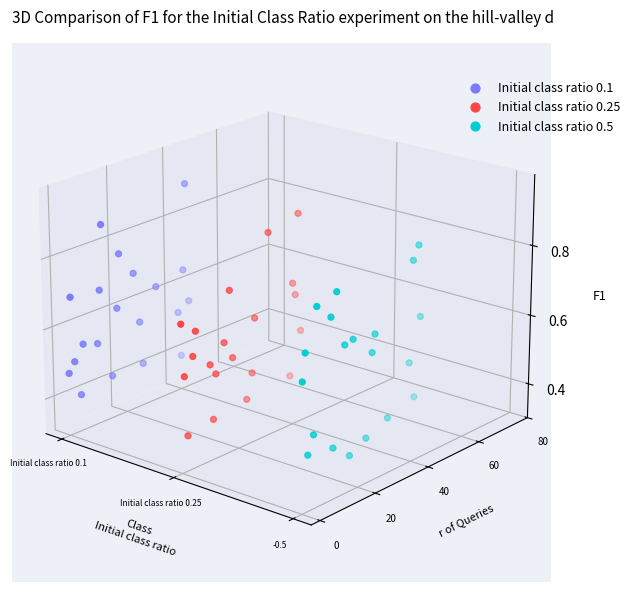

Which series has the widest spread of Y values?

Initial class ratio 0.25